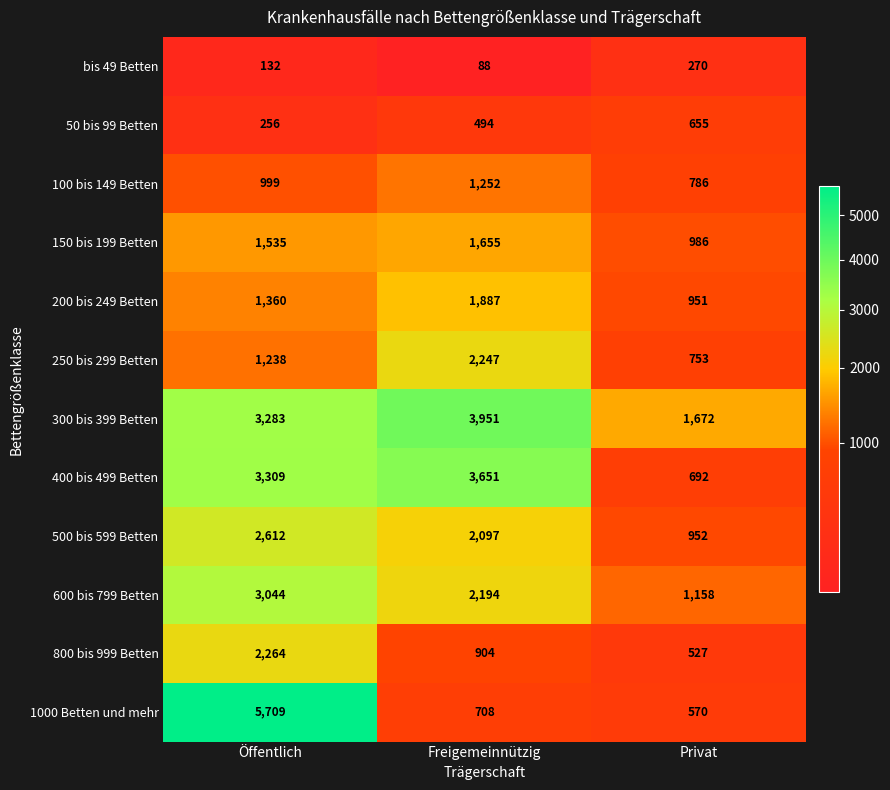

Which series has the largest range (max minus min)?

1000 Betten und mehr